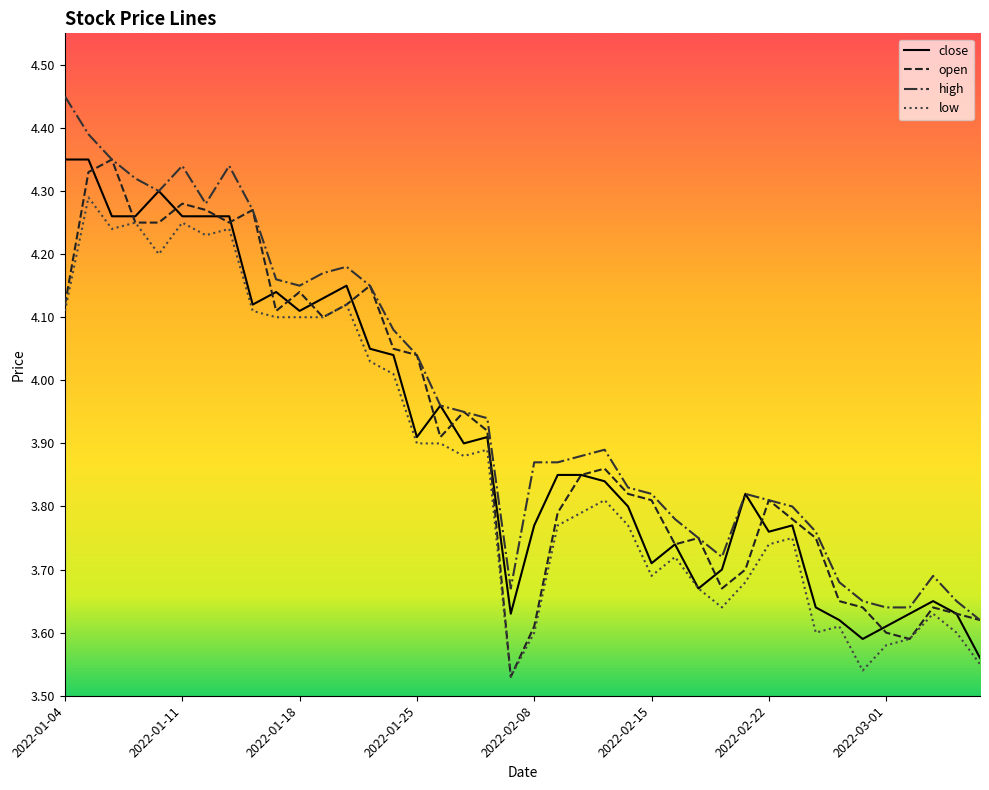

Which series has the largest total across all categories?

high